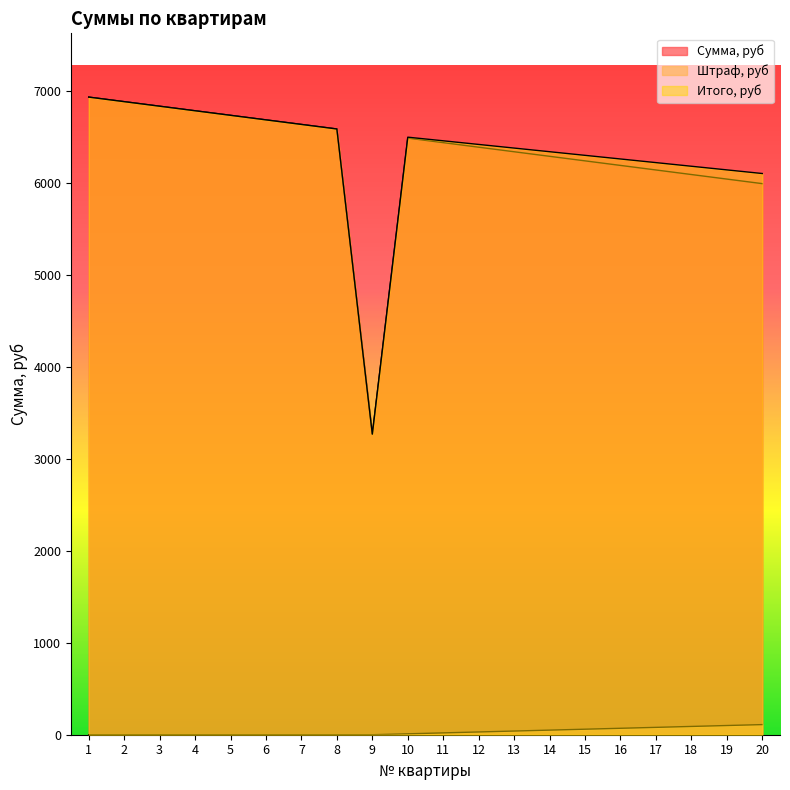

What is the difference between the Сумма, руб values at 6 and 4?

99.0